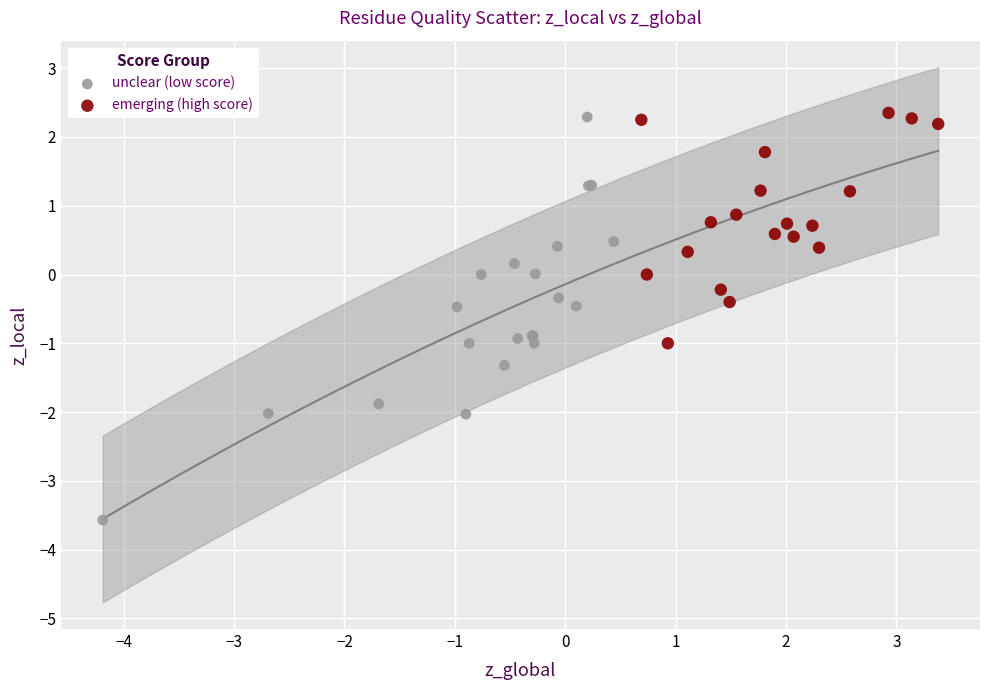

Which series reaches the minimum Y coordinate?

unclear (low score)